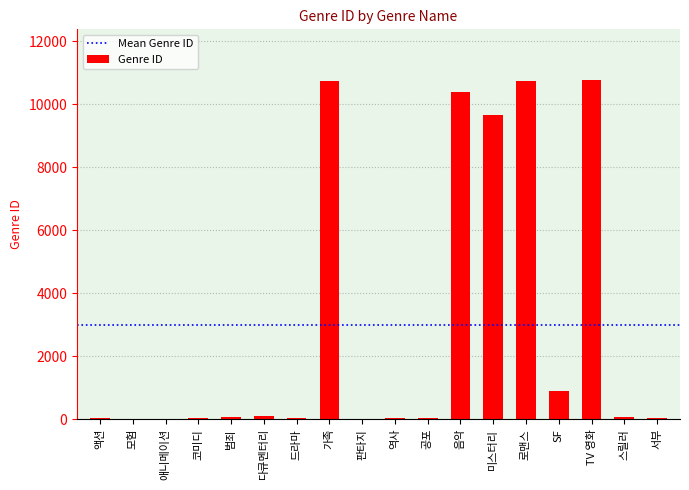

What is the greatest value displayed?

10770